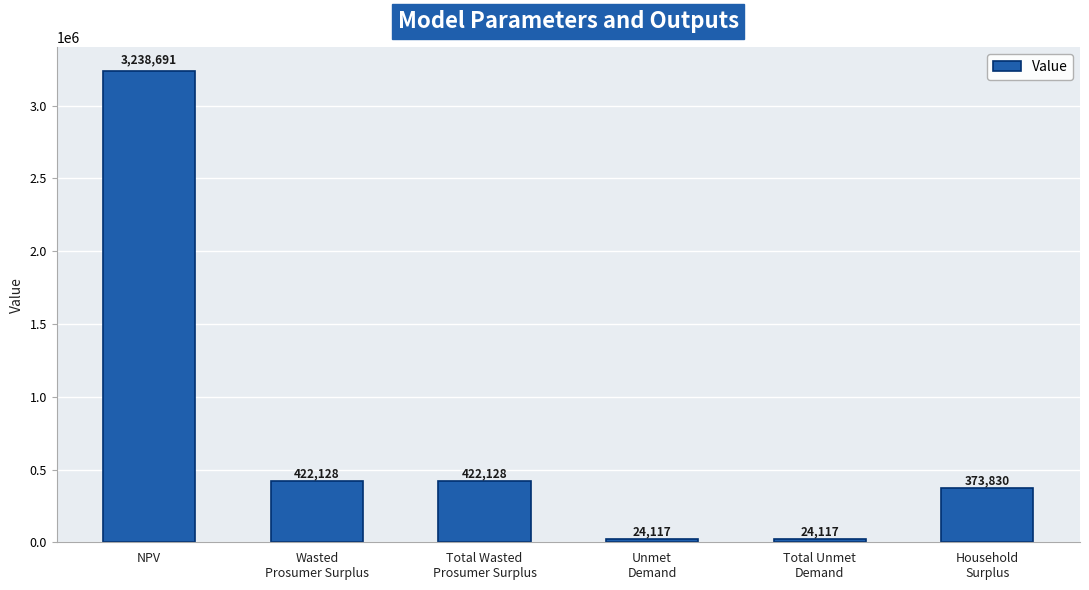

Is it true that the value at Total Unmet
Demand is 24116.5?

True